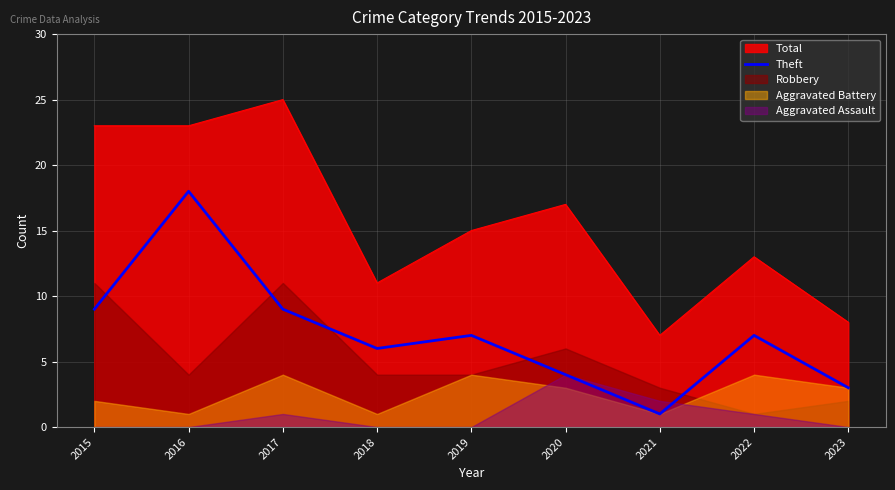

True or false: Total and Theft cross at least once.

False